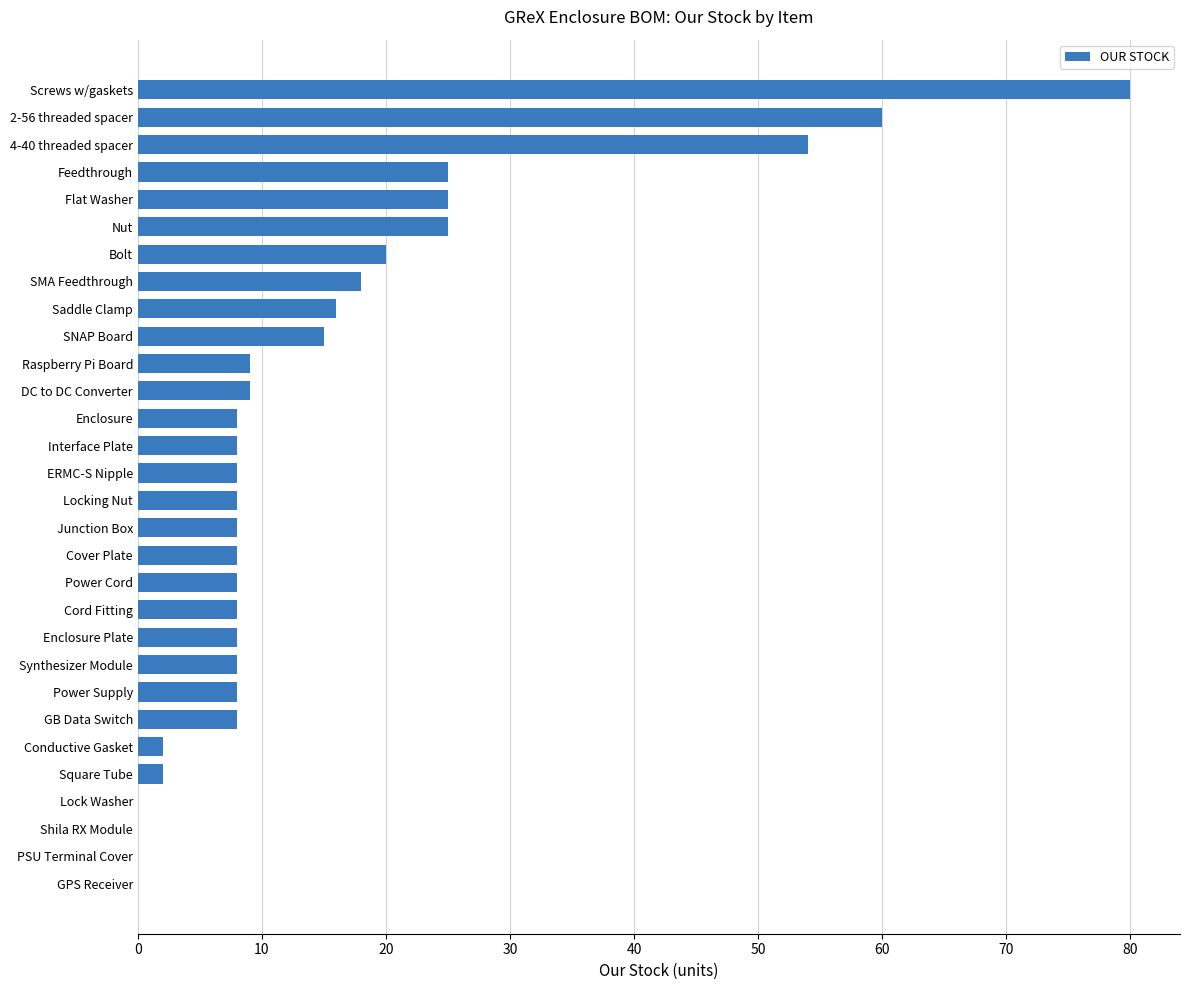

Which label corresponds to the largest value in the chart?

Screws w/gaskets